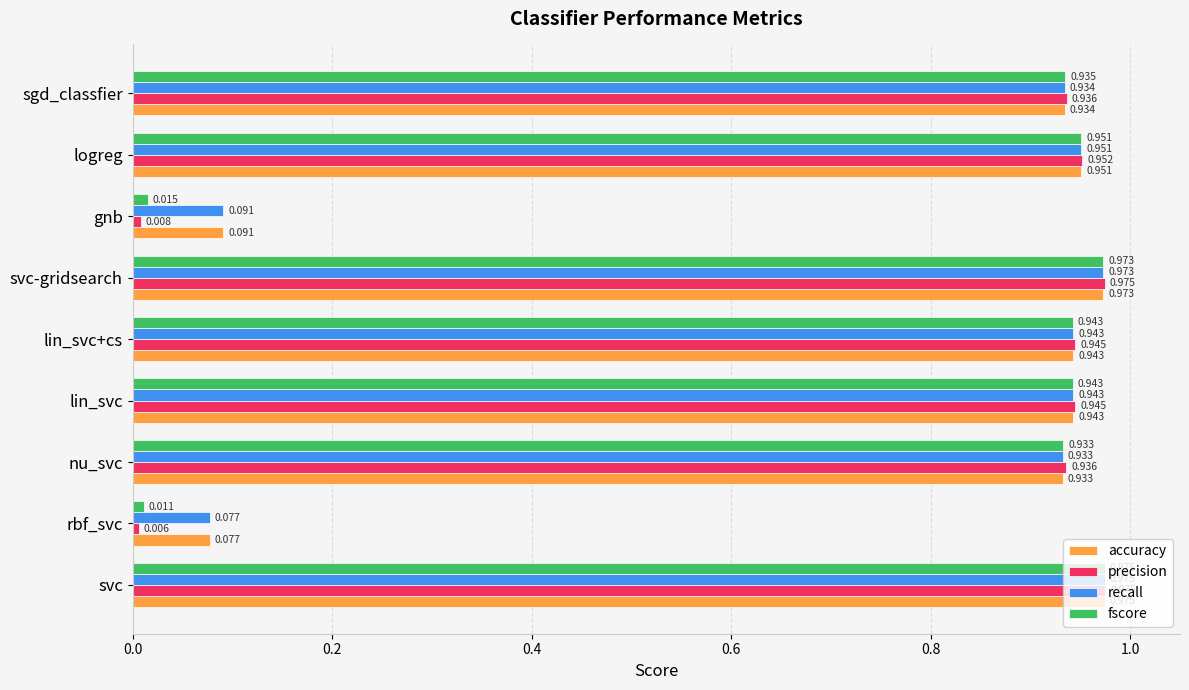

Which series has the widest spread of values?

precision